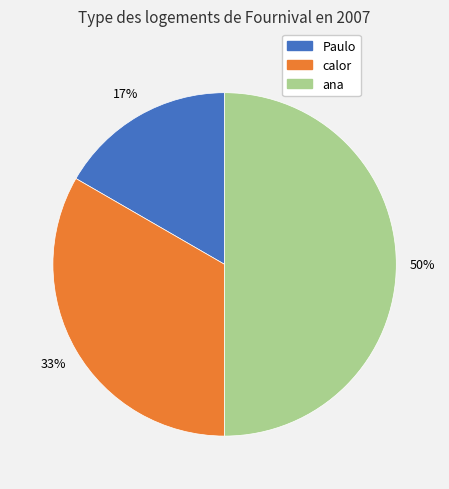

Does Paulo account for over 50% of the chart?

No